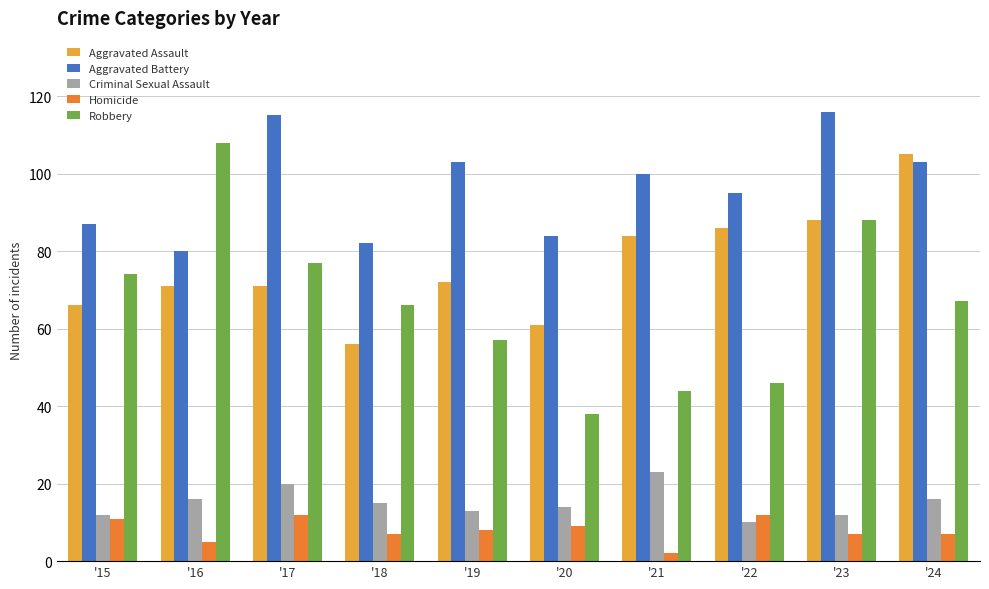

What is the minimum value for Criminal Sexual Assault?

10